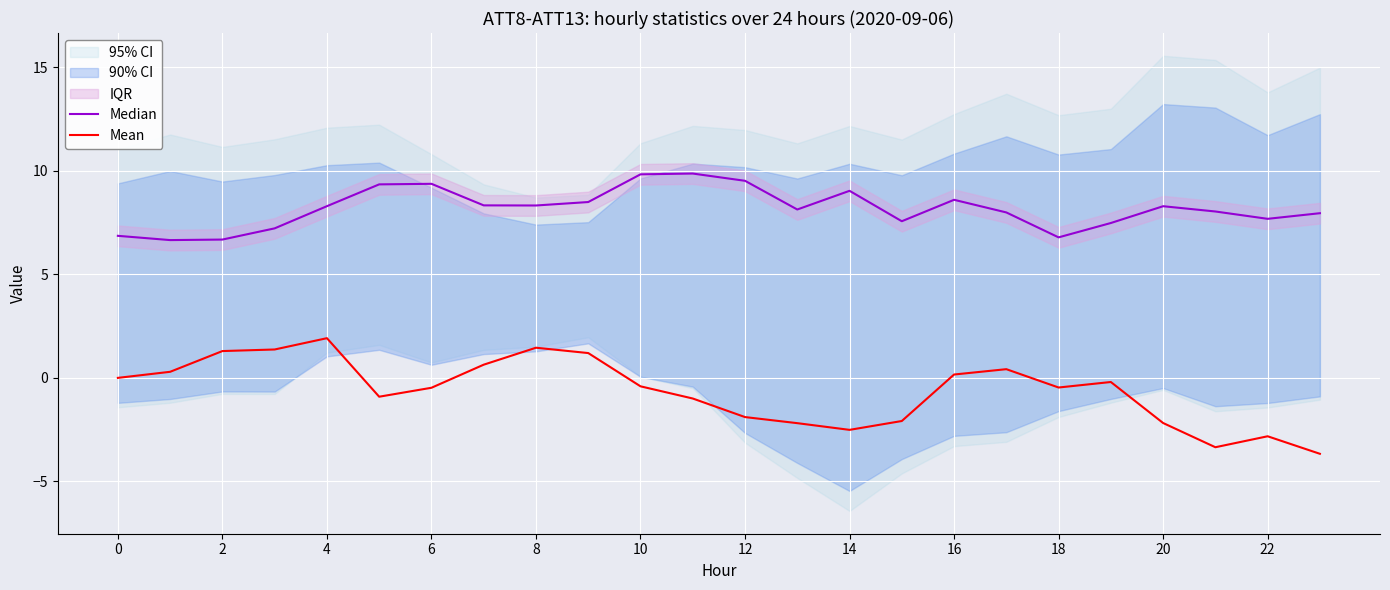

What is the difference between the maximum and second lowest values in the Mean series?

5.3